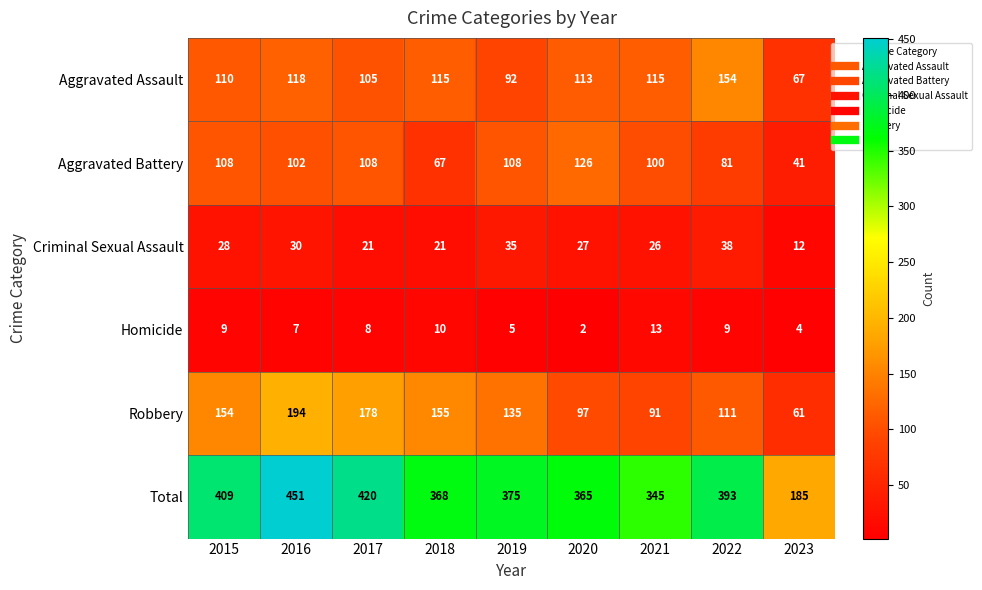

Count the number of data series in this chart.

6